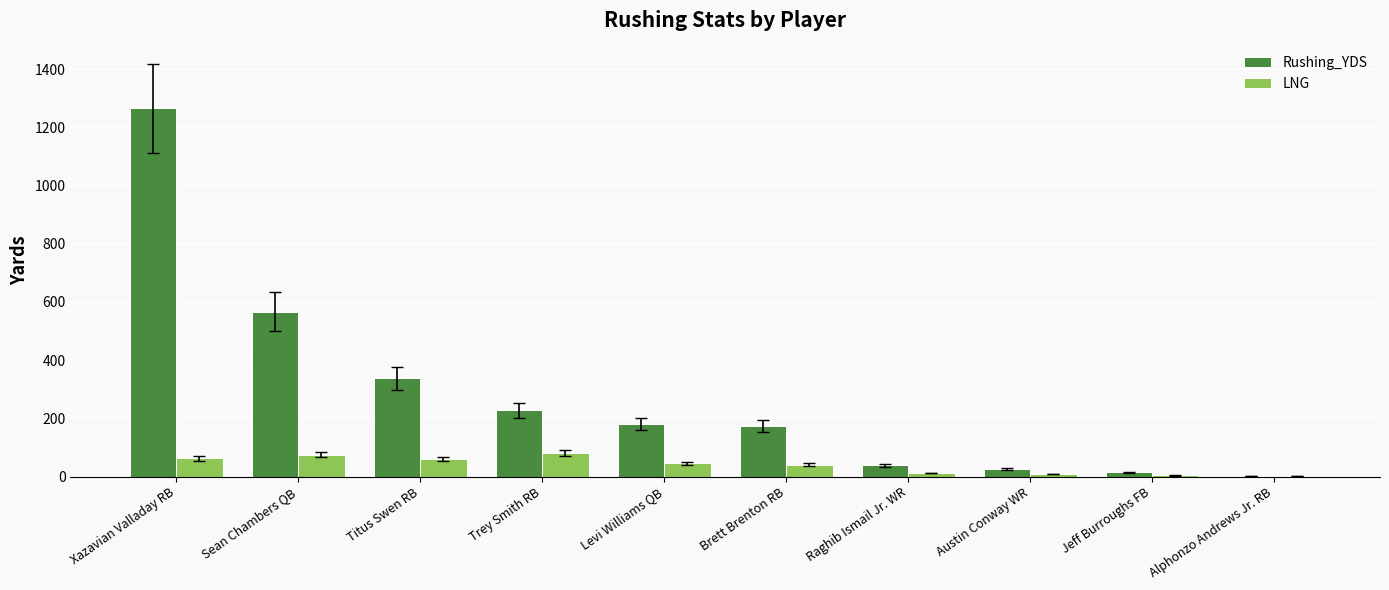

What is the total value across all series at Trey Smith RB?

307